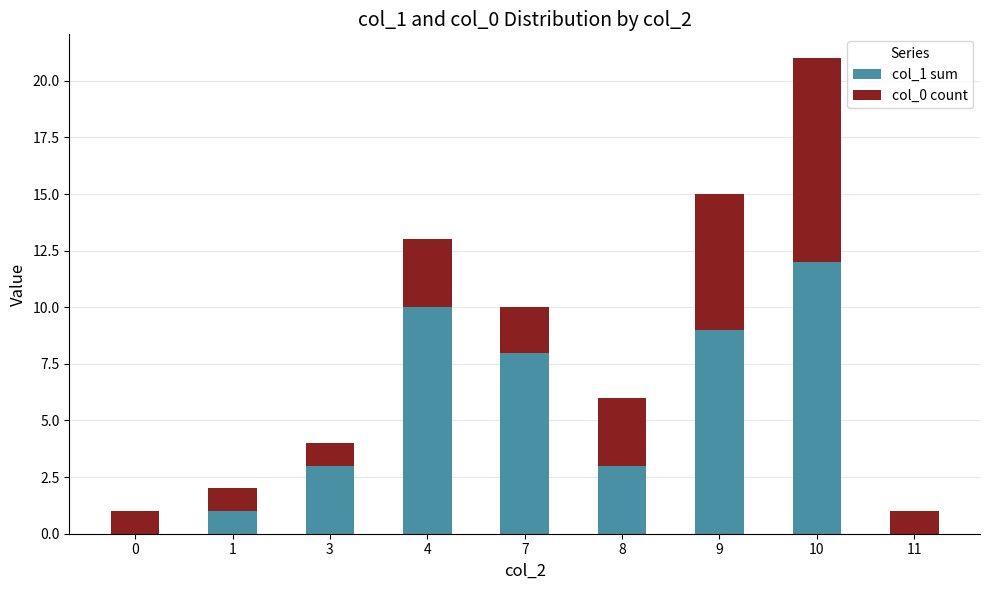

Is it true that col_1 sum equals -7 at 0?

False